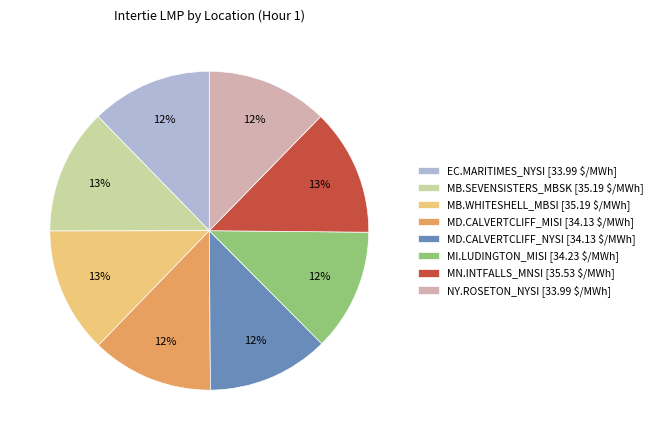

To the nearest percent, what is the difference between the largest and smallest slice percentages?

1%